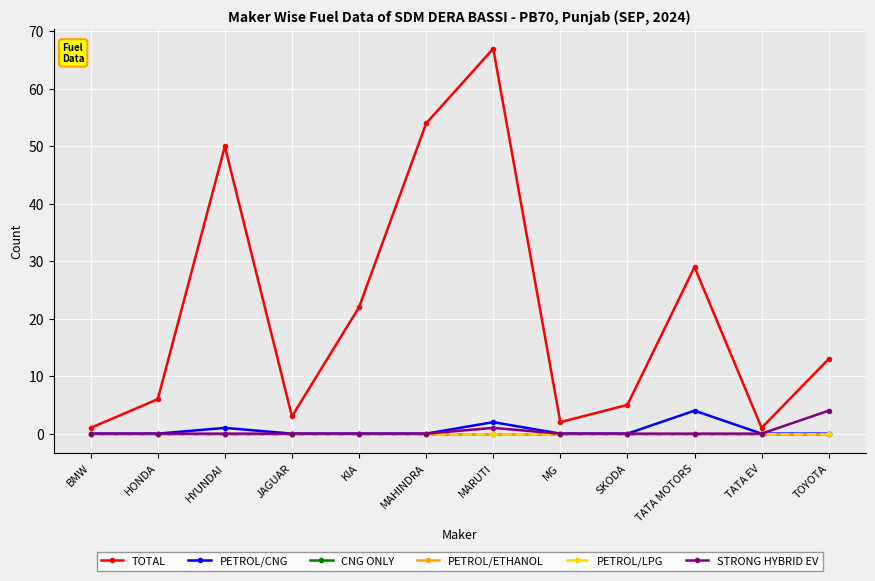

What is the label of the 11th point from the left?

TATA EV